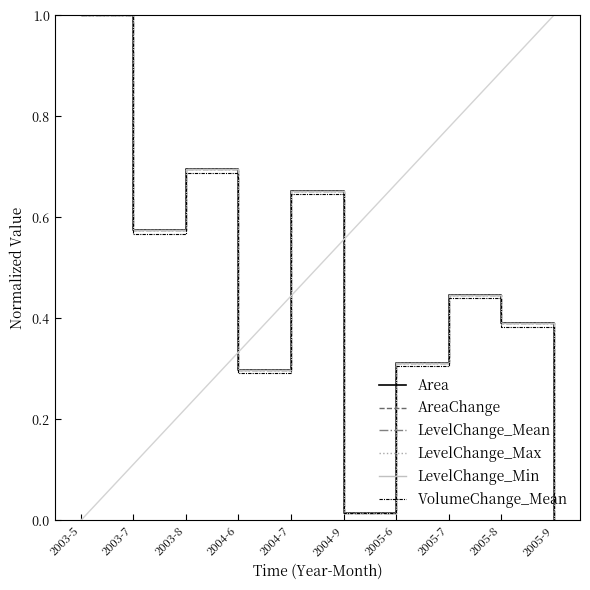

Is this an area chart (filled region under the line)?

No